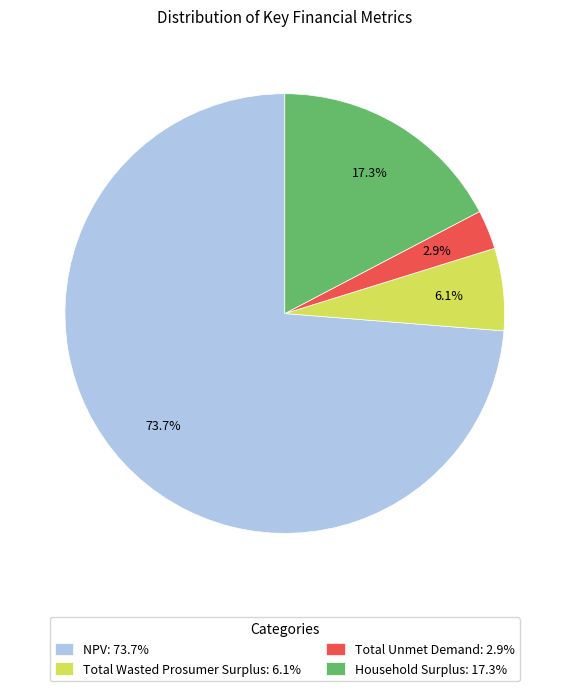

True or false: NPV accounts for 64% of the total.

False